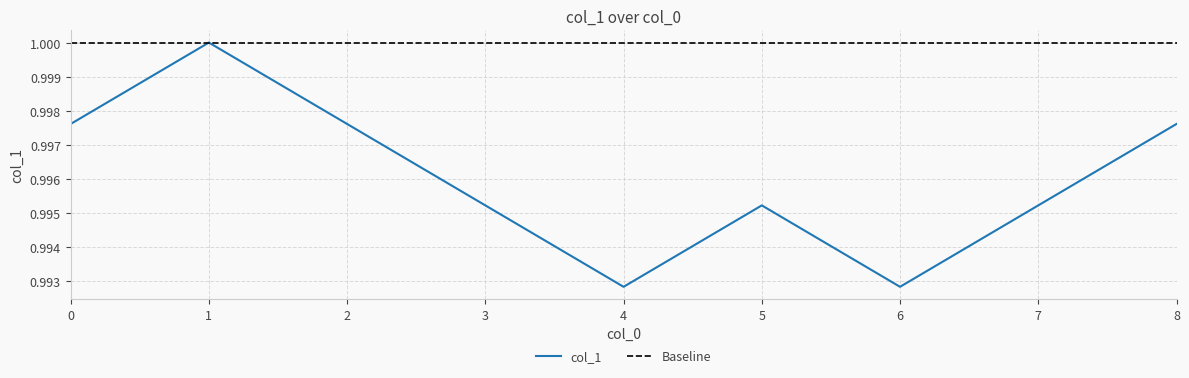

List the labels in order of value, smallest first.

4, 6, 3, 5, 7, 0, 2, 8, 1